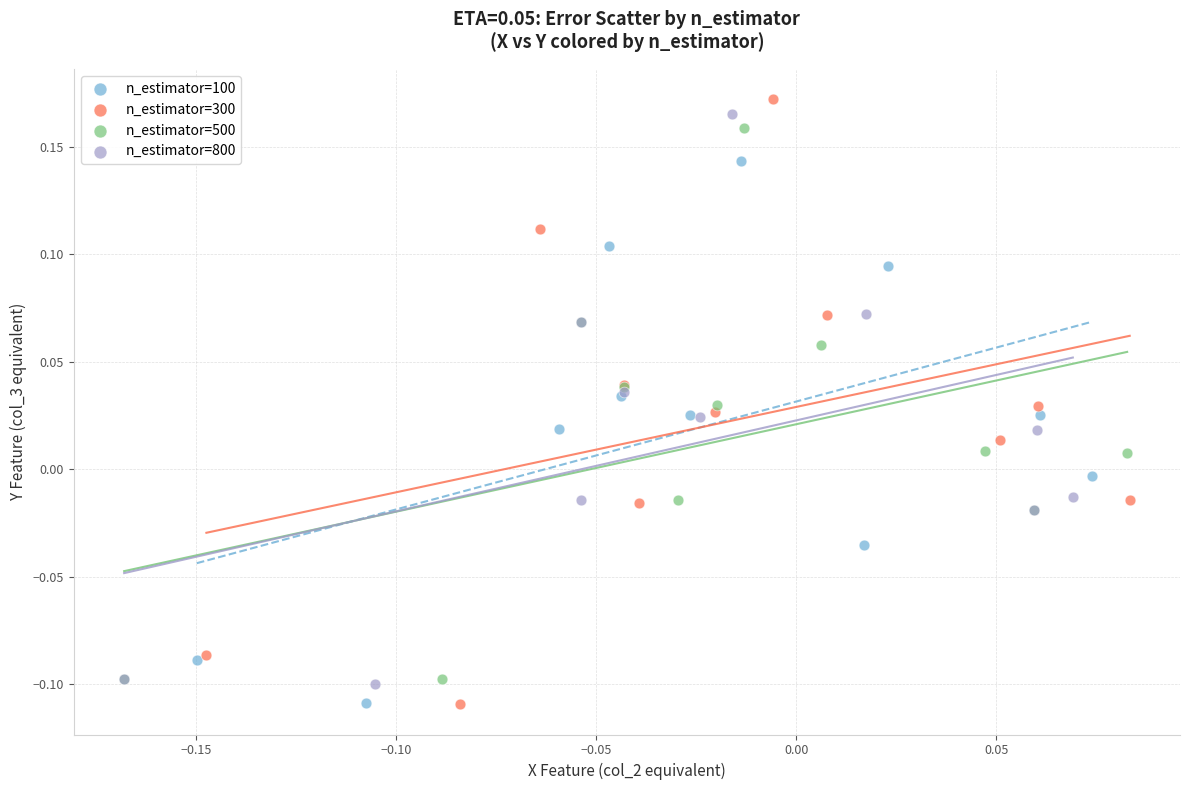

Which series contains the highest Y value?

n_estimator=300